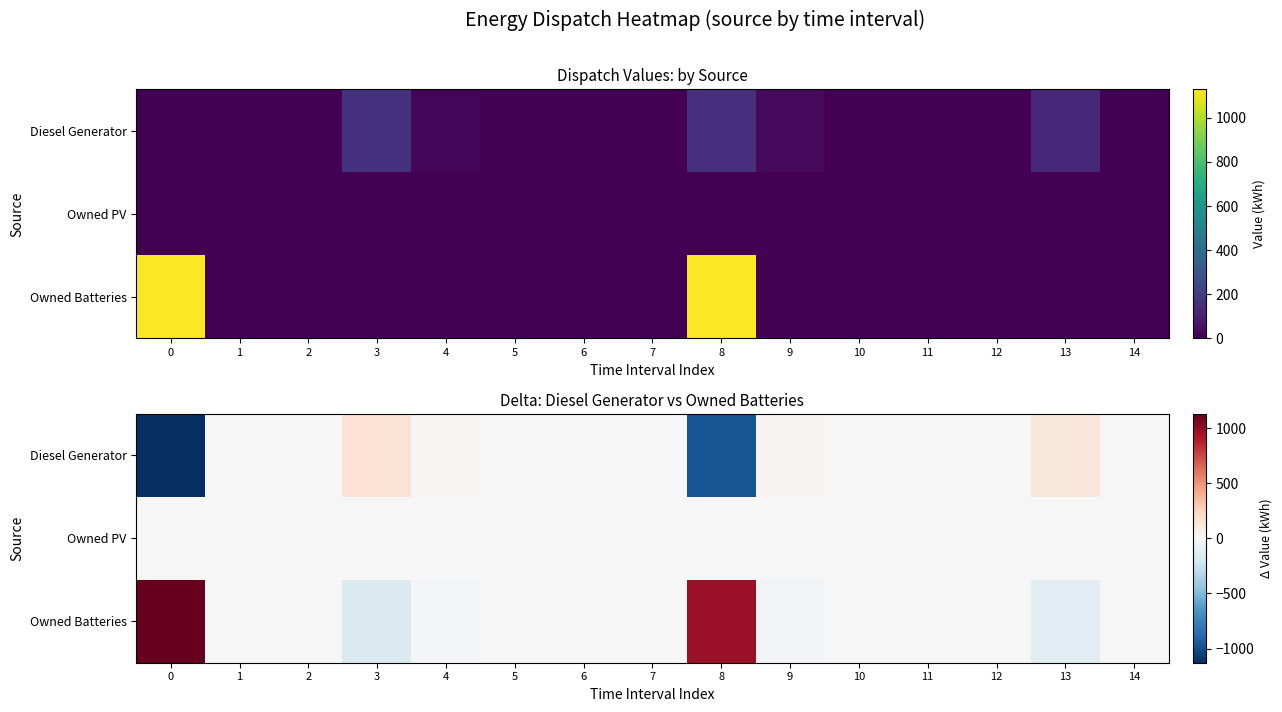

What is the maximum value shown in the chart?

1129